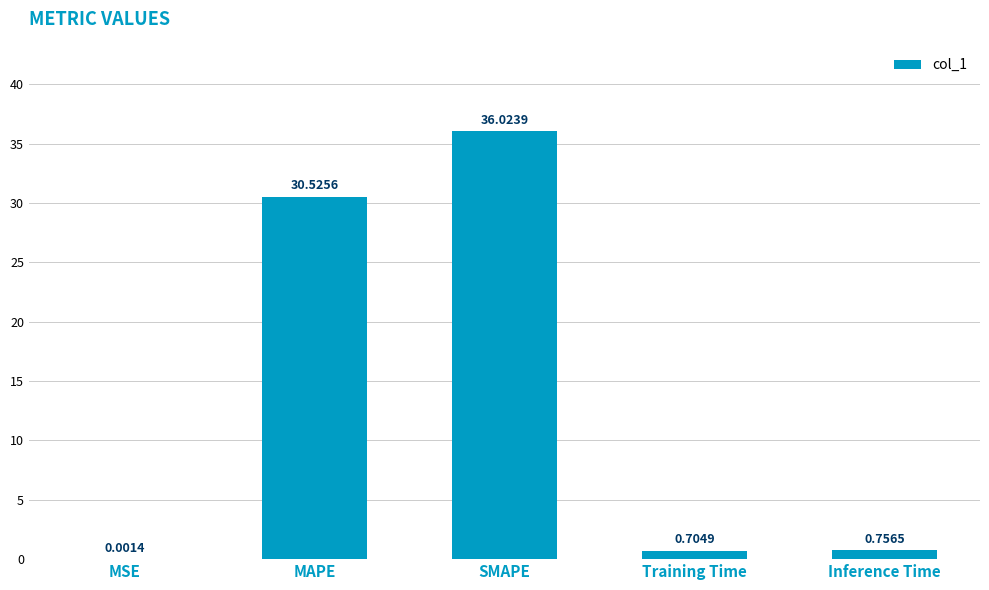

What is the difference between the values at MAPE and Training Time?

29.8